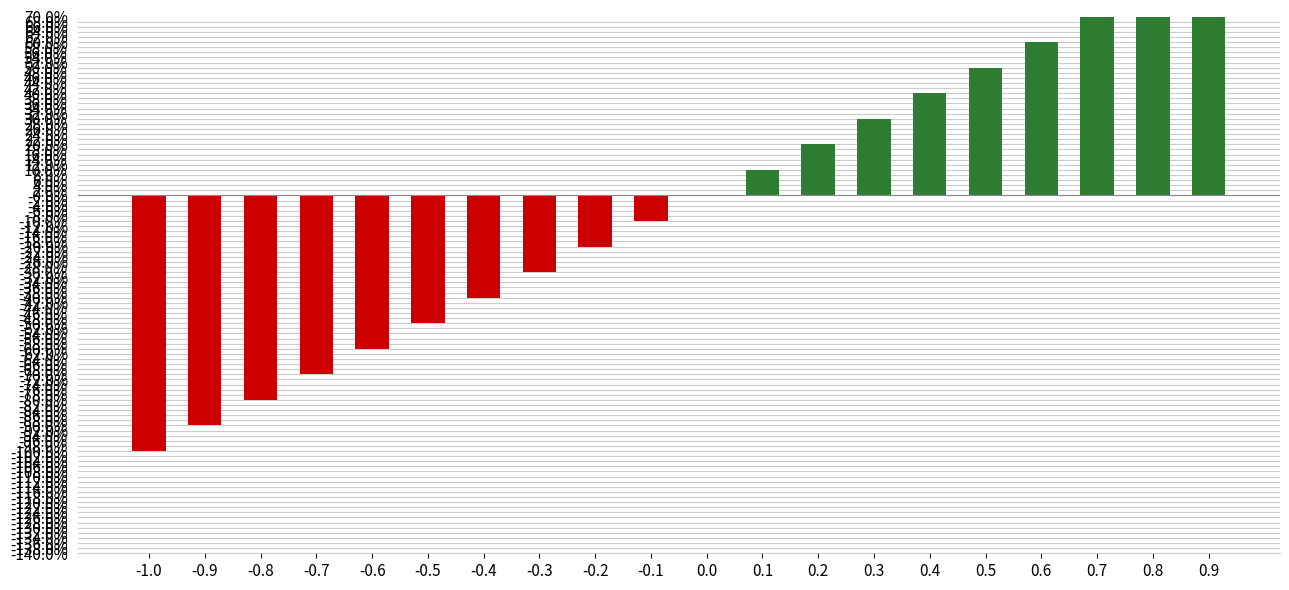

What is the approximate value at 0.6?

0.6